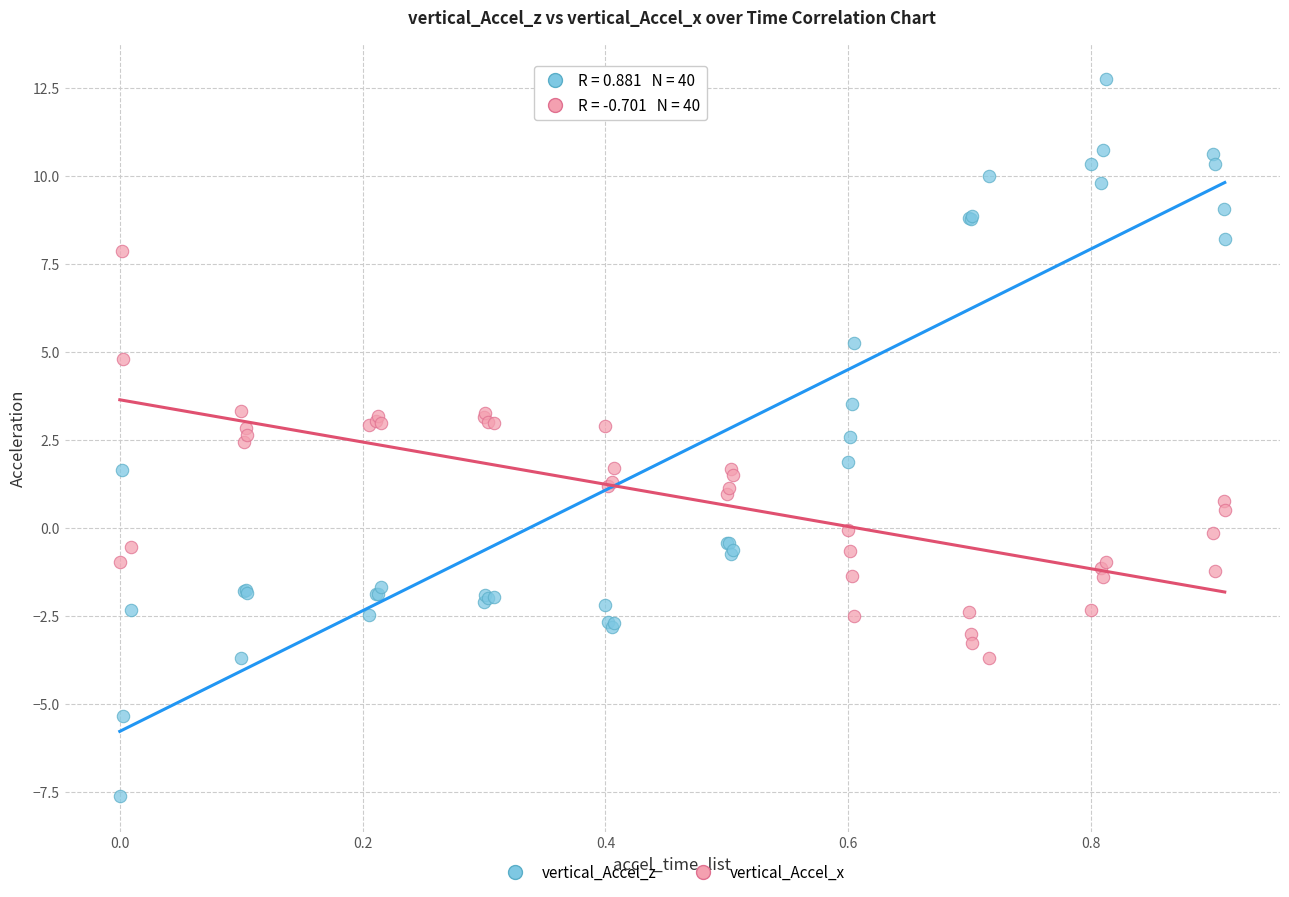

Which series reaches the maximum Y coordinate?

vertical_Accel_z